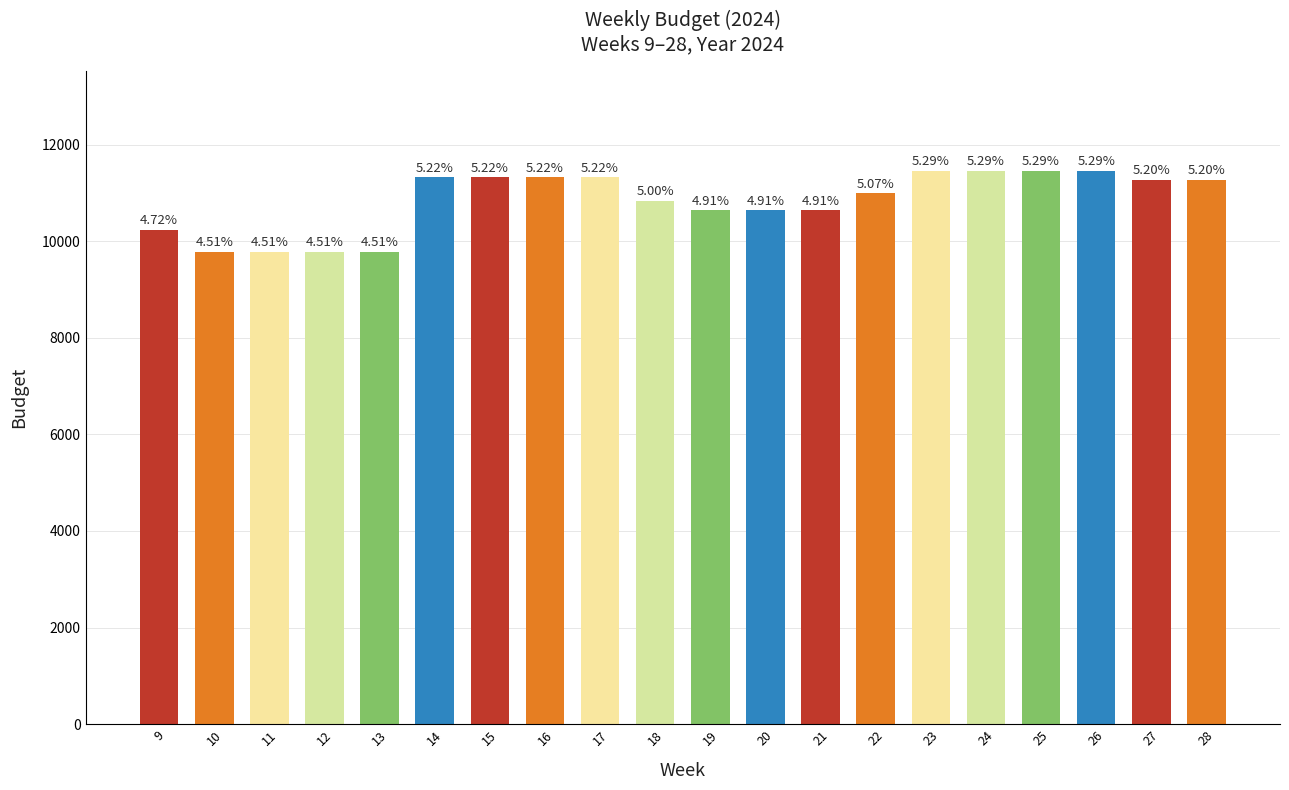

List the labels in order of value, smallest first.

10, 11, 12, 13, 9, 19, 20, 21, 18, 22, 27, 28, 14, 15, 16, 17, 23, 24, 25, 26